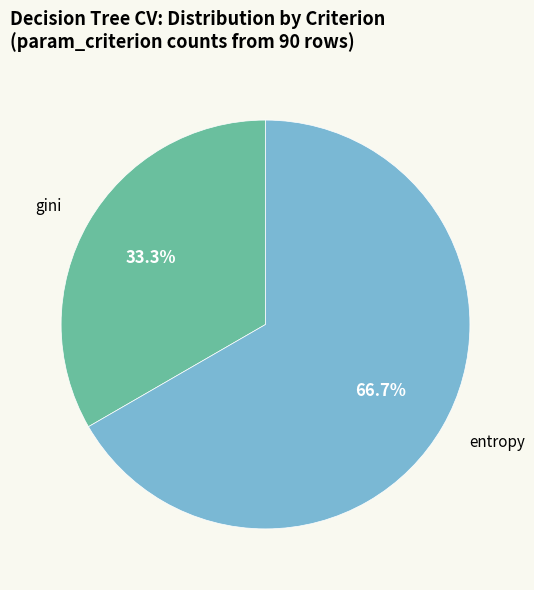

Rank the categories by value from highest to lowest.

entropy, gini